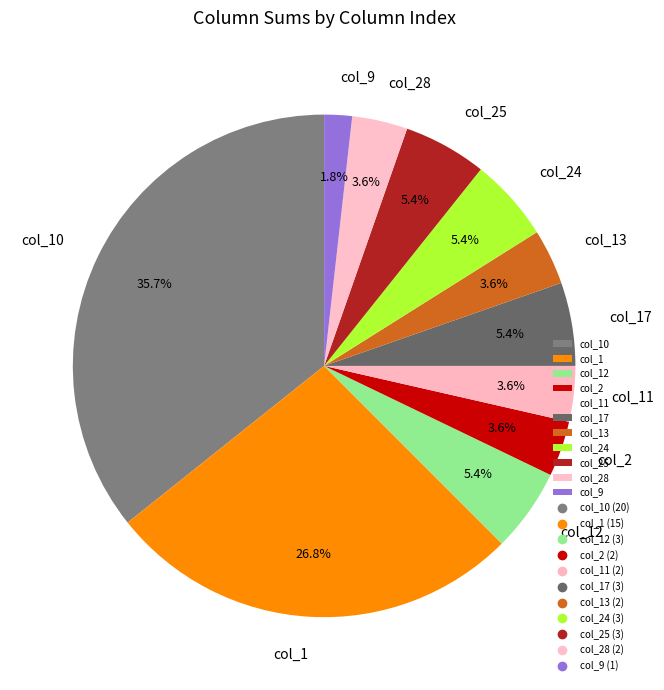

What is the ratio of the value at col_9 to the value at col_24?

0.3